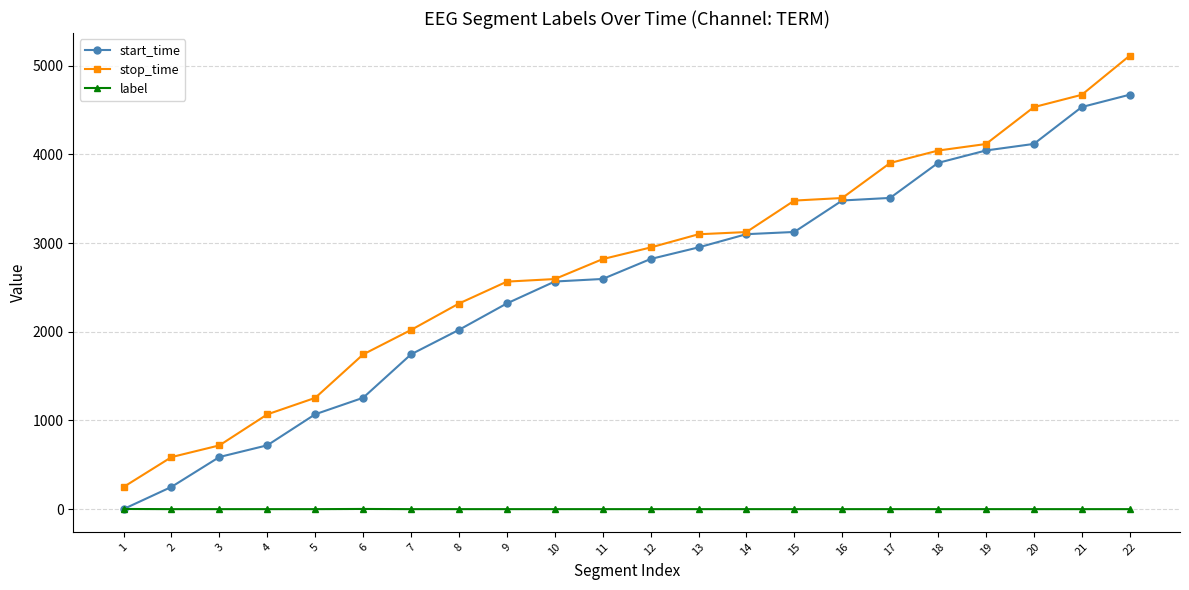

Is the value of stop_time at 19 greater than the value of label at 2?

Yes